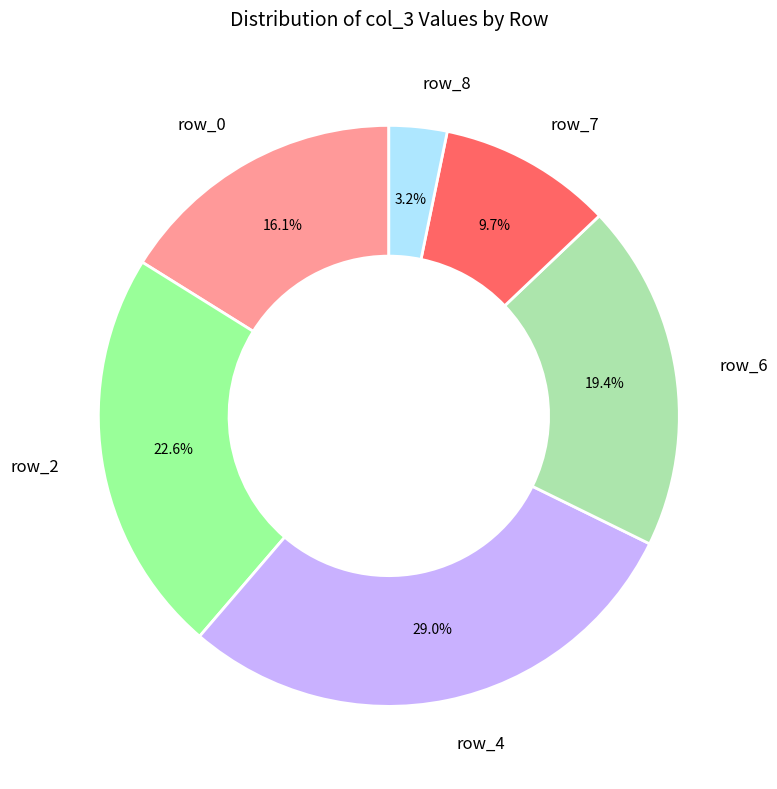

How many segments does this pie chart have?

6